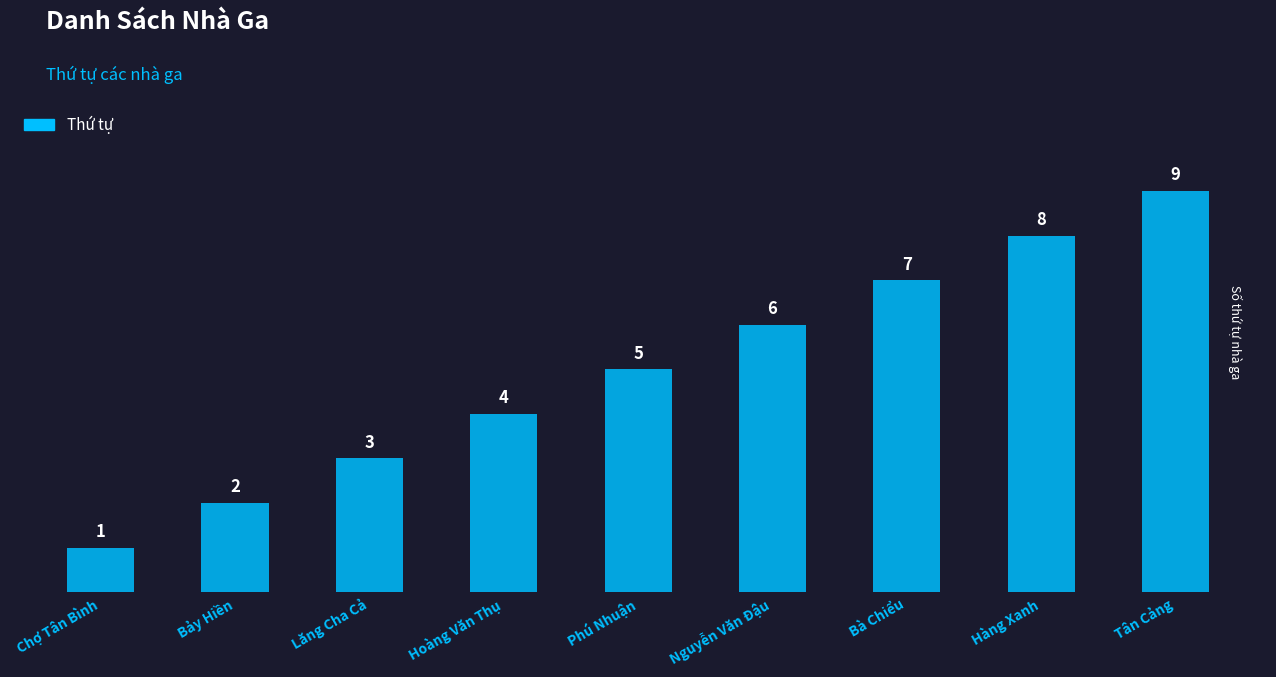

What is the greatest value displayed?

9